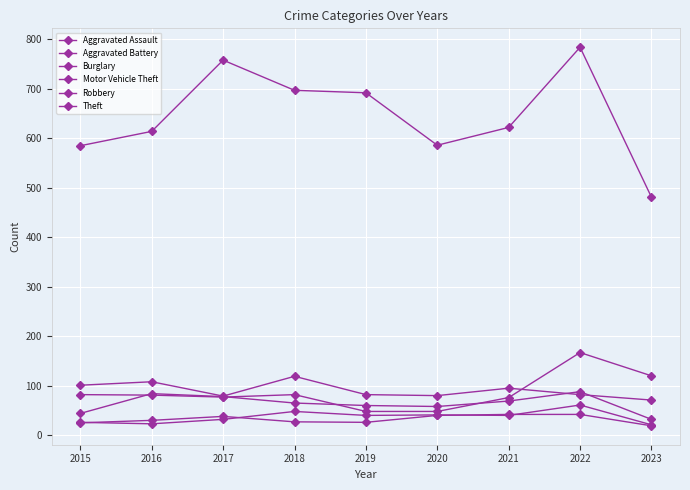

Where is Robbery nearest to the value 60?

2019